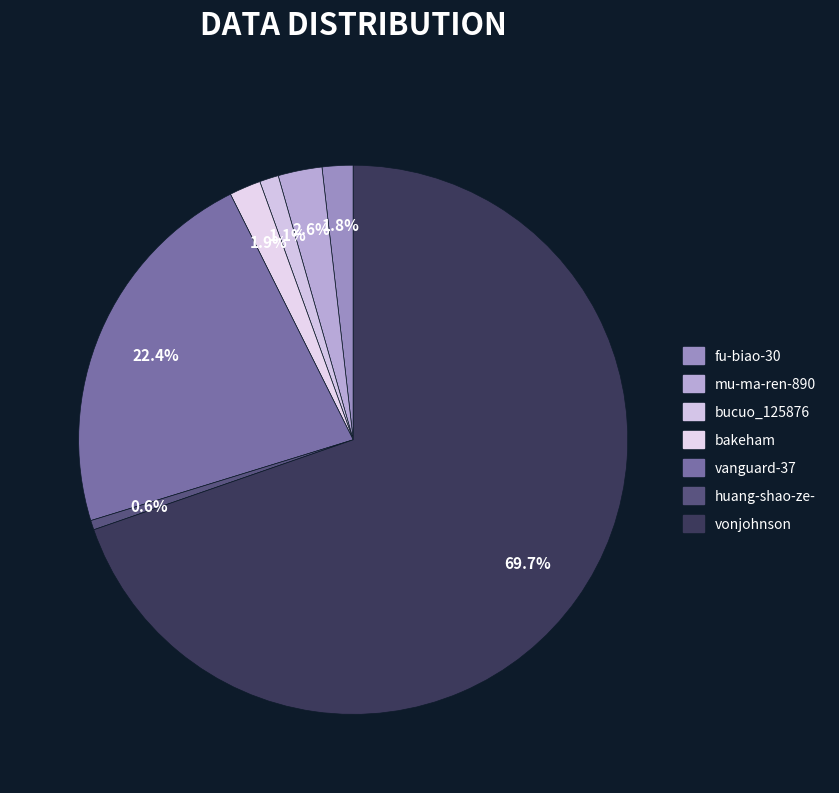

True or false: mu-ma-ren-890 accounts for 14% of the total.

False